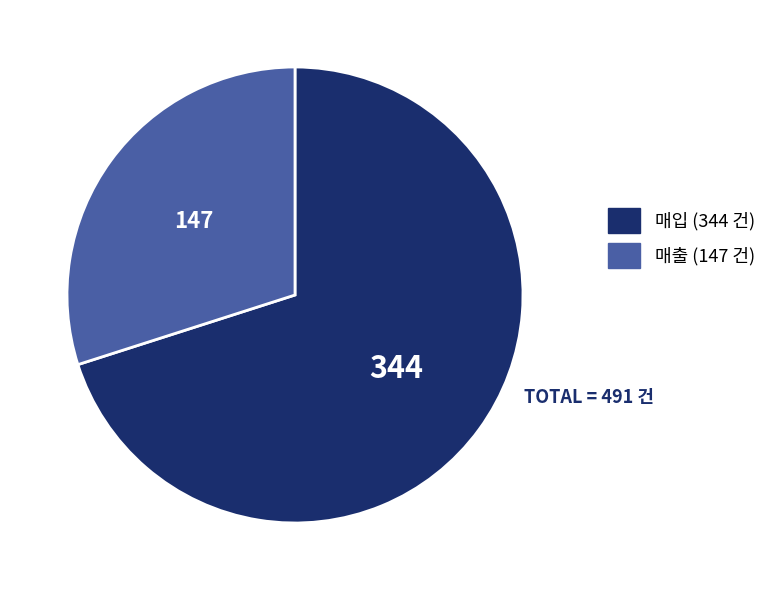

Which category has the biggest portion of the pie?

매입